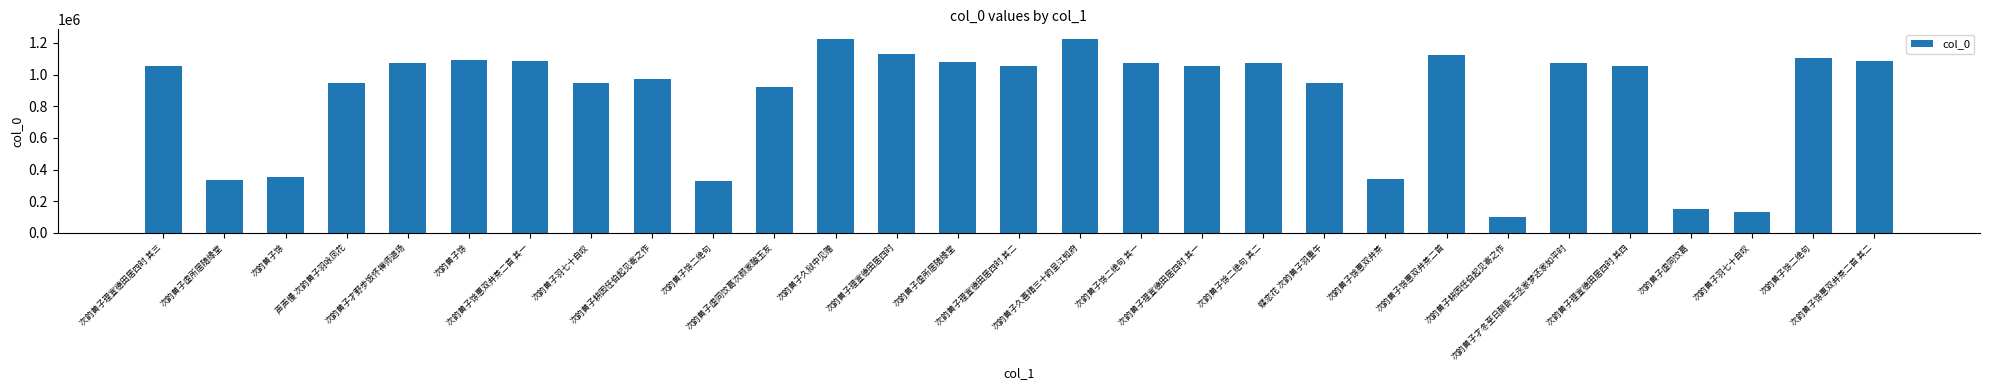

What is the sum of all values?

25124848